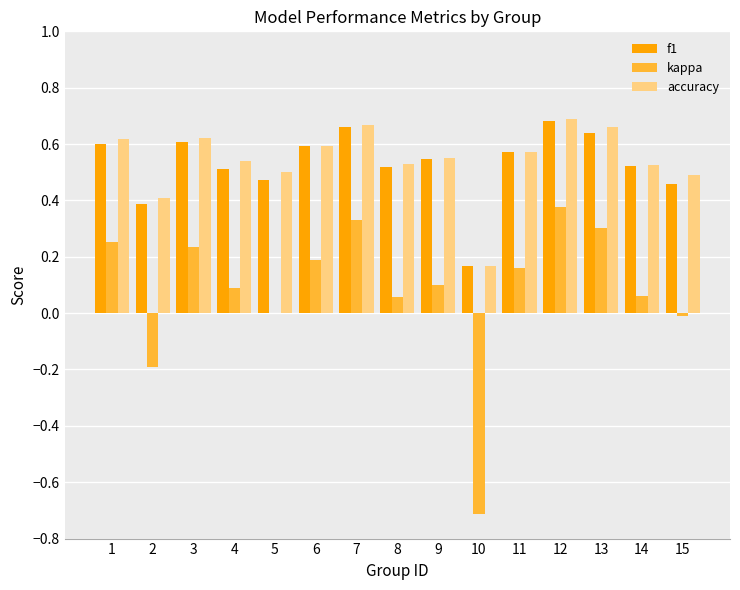

Between 3 and 8, which series saw the biggest shift?

kappa